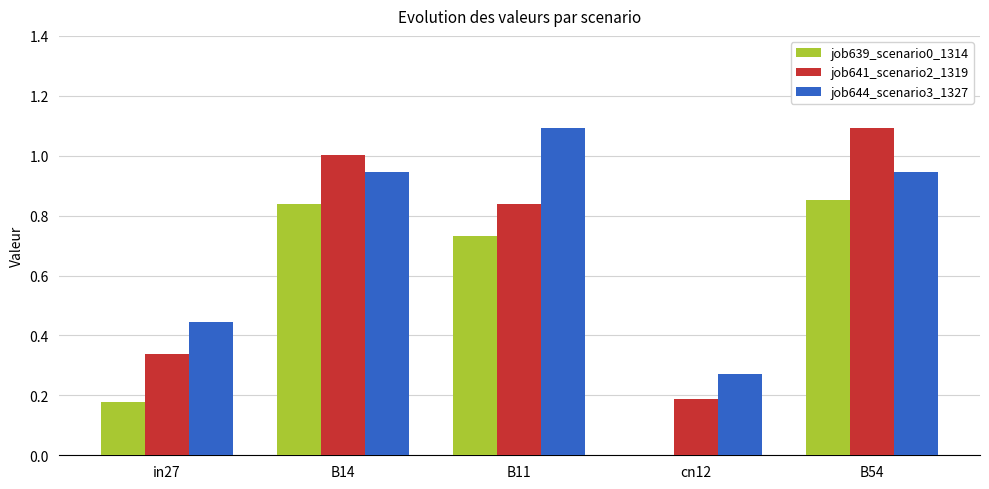

The job641_scenario2_1319 series shows 1.0 at B14. True or false?

True